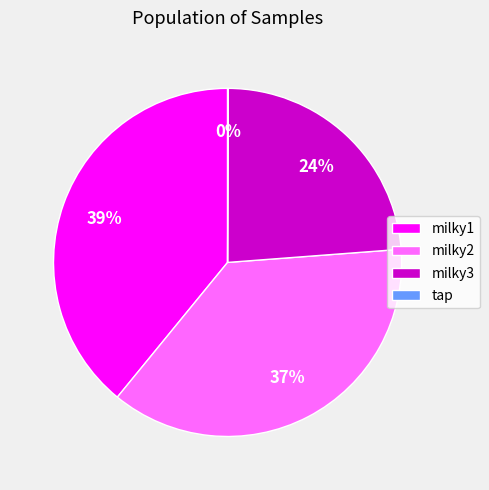

Is it true that milky1 is 39% of the pie?

True